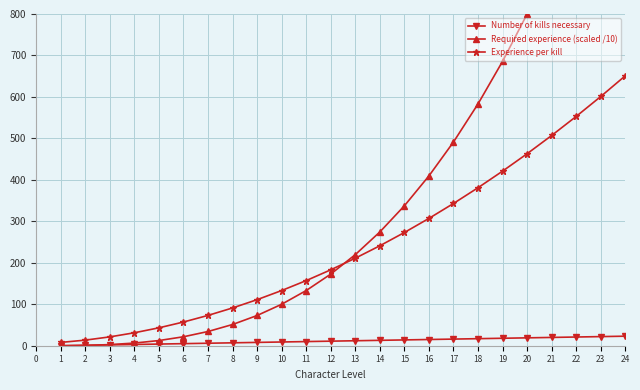

Between 5 and 6, which is larger?

6